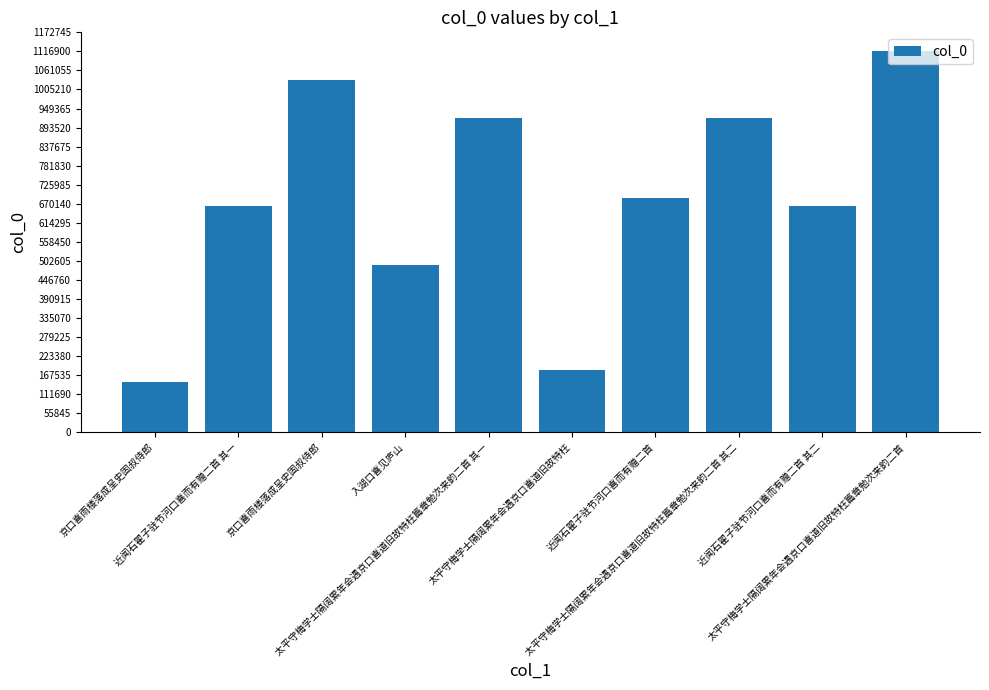

What is the value of the 5th bar from the left?

922940